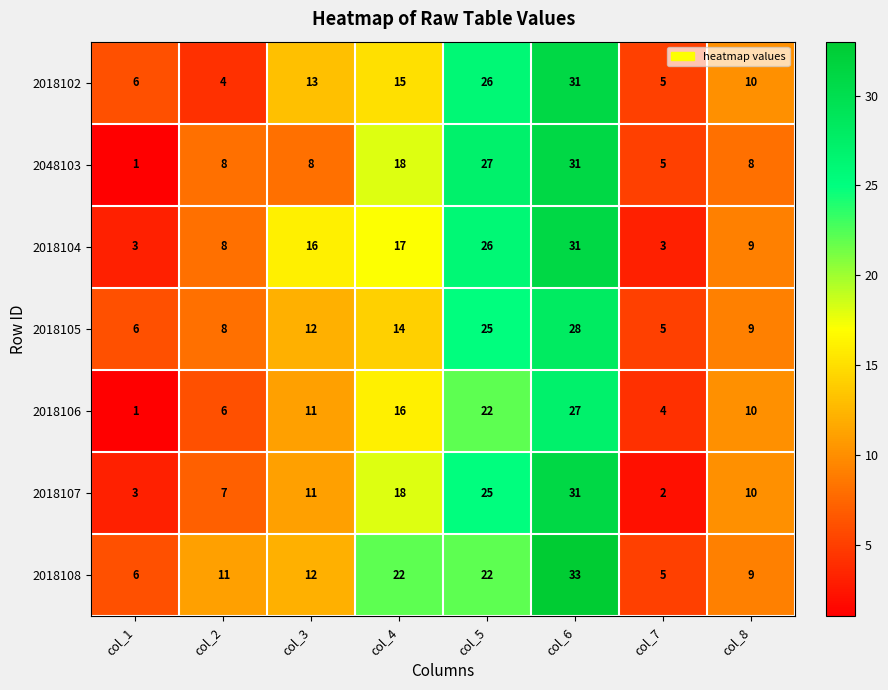

List the labels in order of 2018102 value, largest first.

col_6, col_5, col_4, col_3, col_8, col_1, col_7, col_2